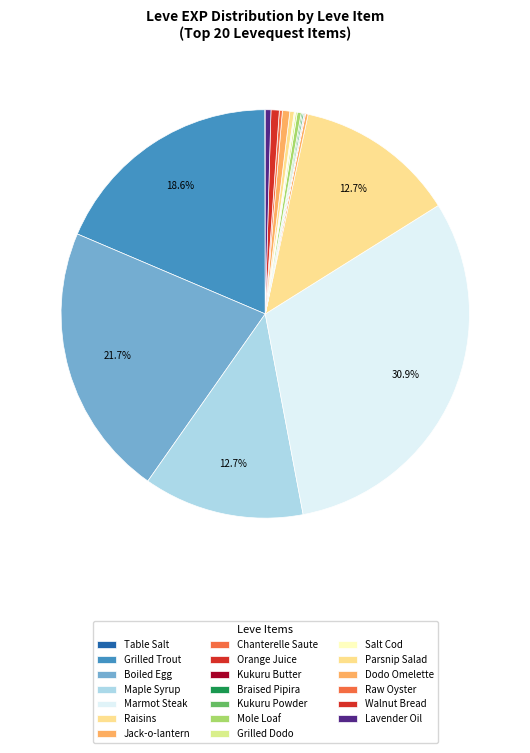

The Grilled Trout slice represents 19% of the pie. True or false?

True